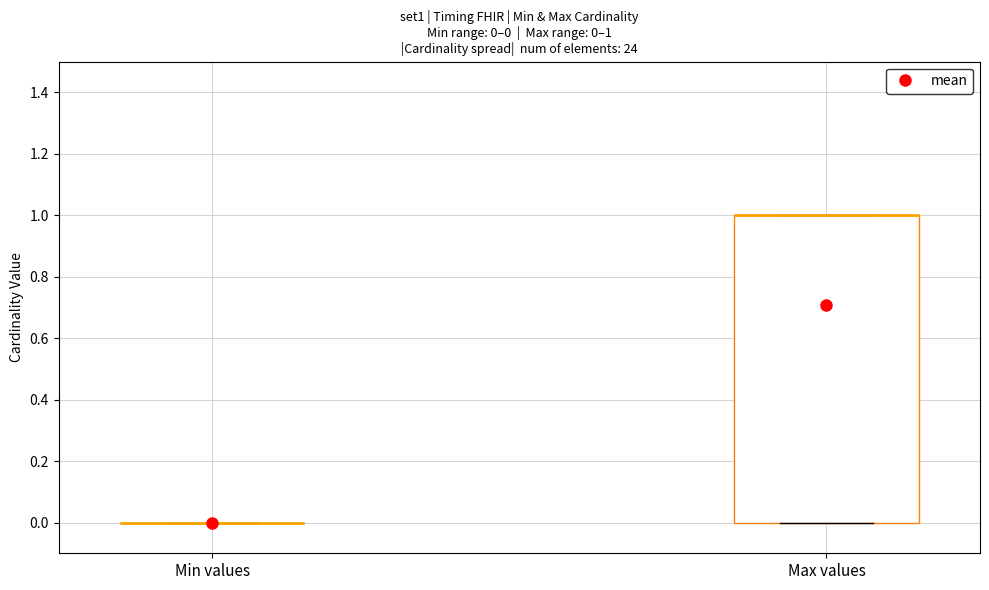

Comparing the boxes themselves (not the whiskers), which one is the tallest?

Max values